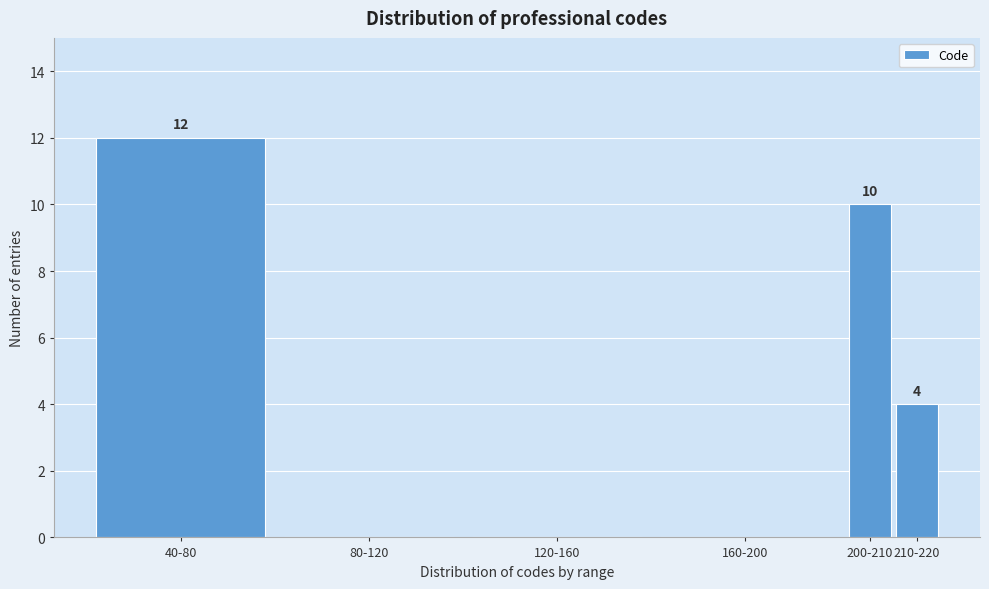

Reading left to right, extract all data points from this chart.

40-80=12	80-120=0	120-160=0	160-200=0	200-210=10	210-220=4